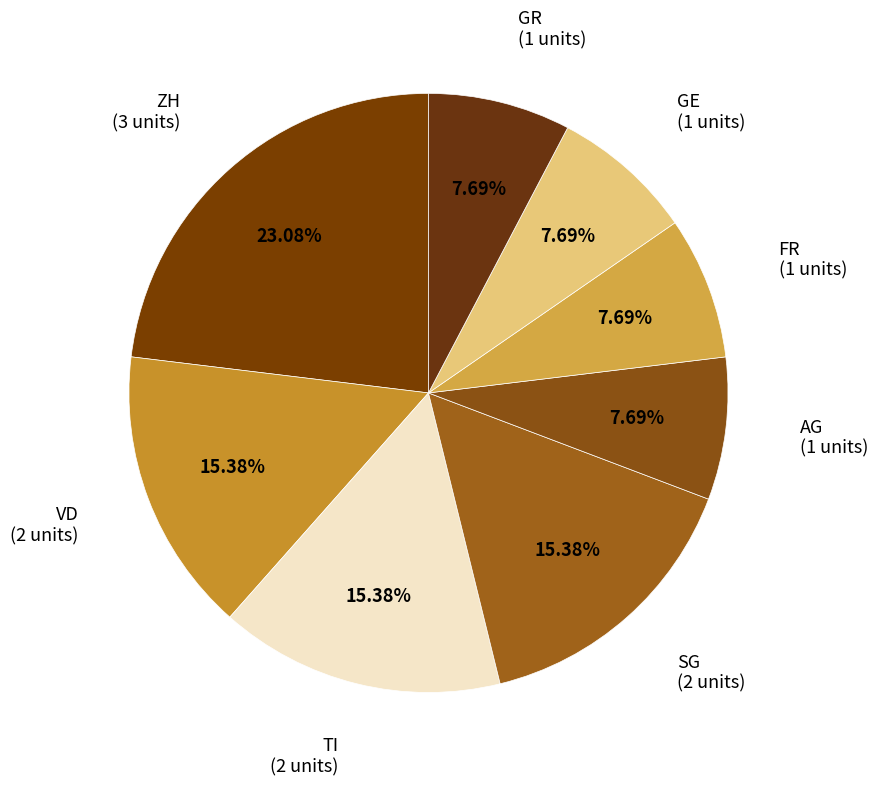

Combined, do AG and SG account for over 50%?

No